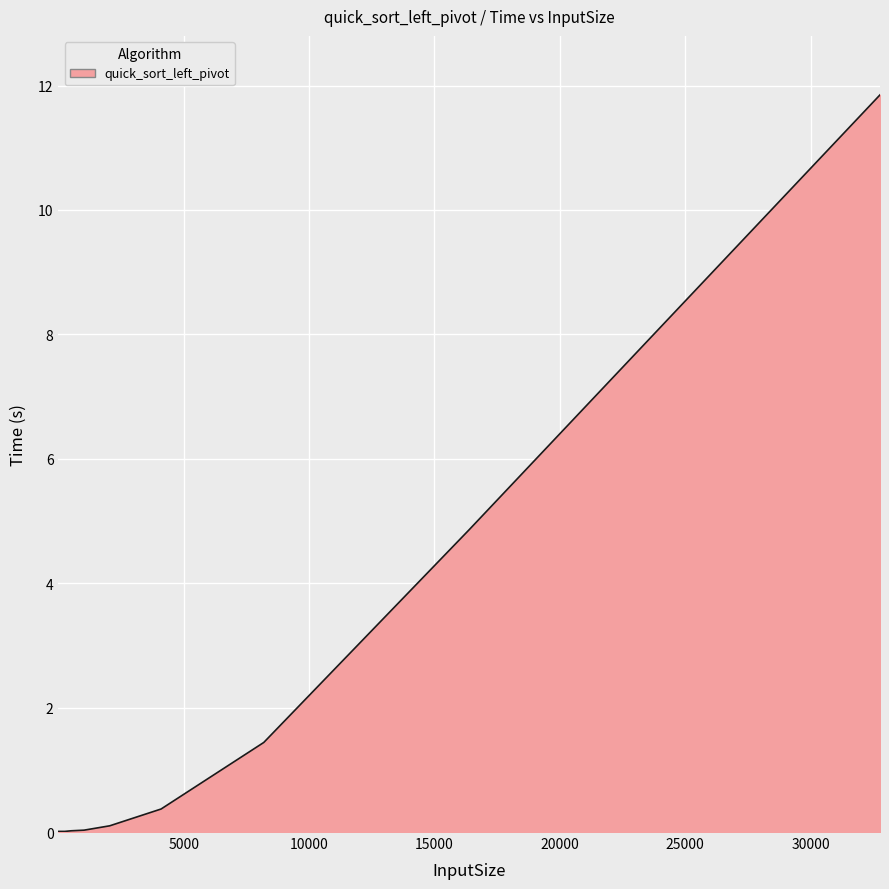

What is the difference between the maximum and minimum values?

11.8